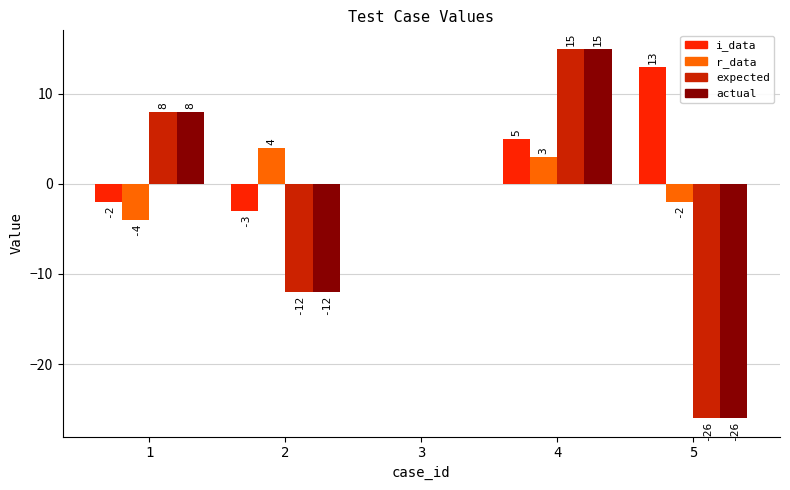

The actual series shows 8 at 1. True or false?

True